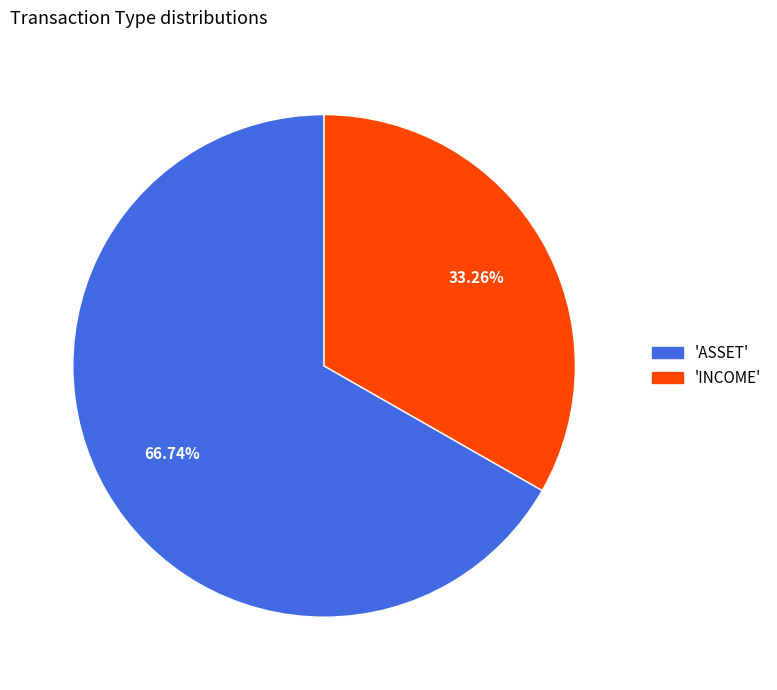

To the nearest percent, what is the difference between the largest and smallest slice percentages?

33%